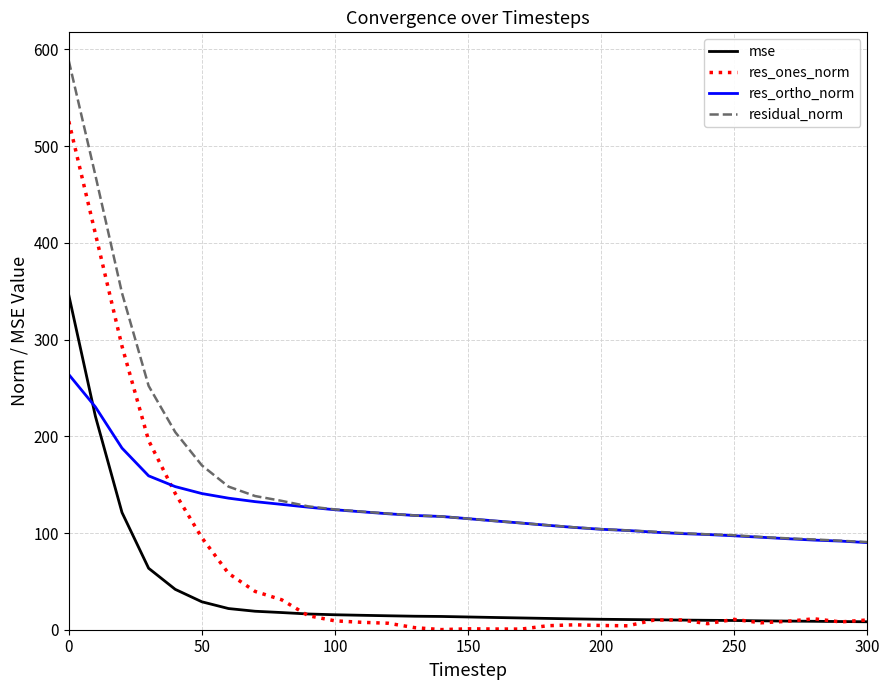

List the series in order of their peak value, highest first.

residual_norm, res_ones_norm, mse, res_ortho_norm